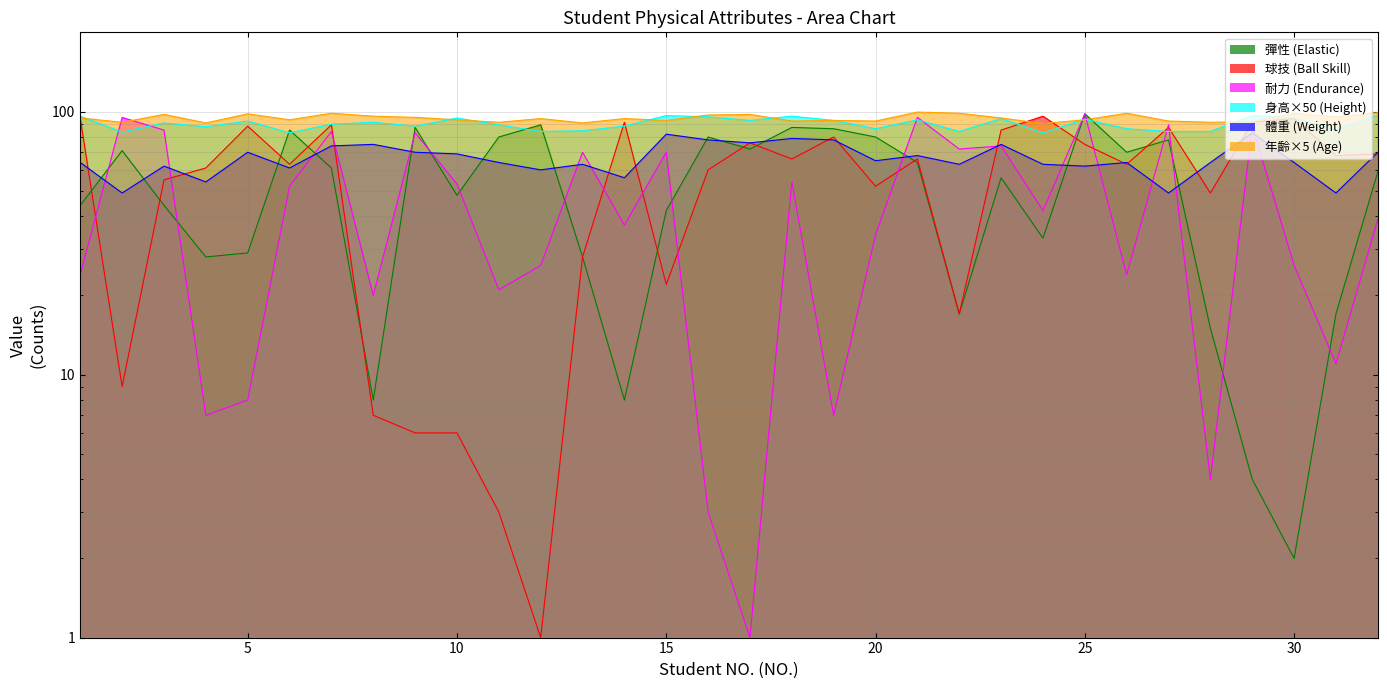

Where is the first local maximum for 耐力?

2